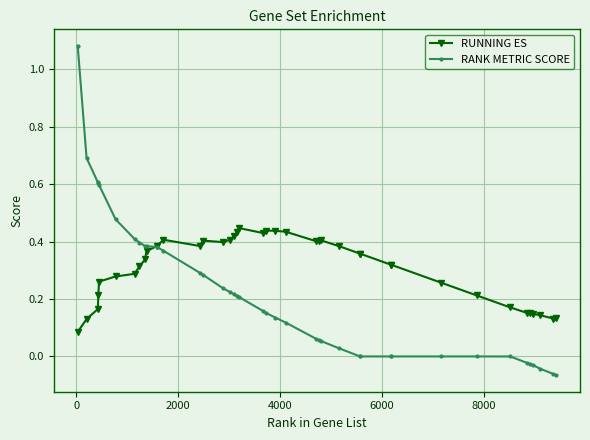

List the series in order of their overall mean, highest first.

RUNNING ES, RANK METRIC SCORE